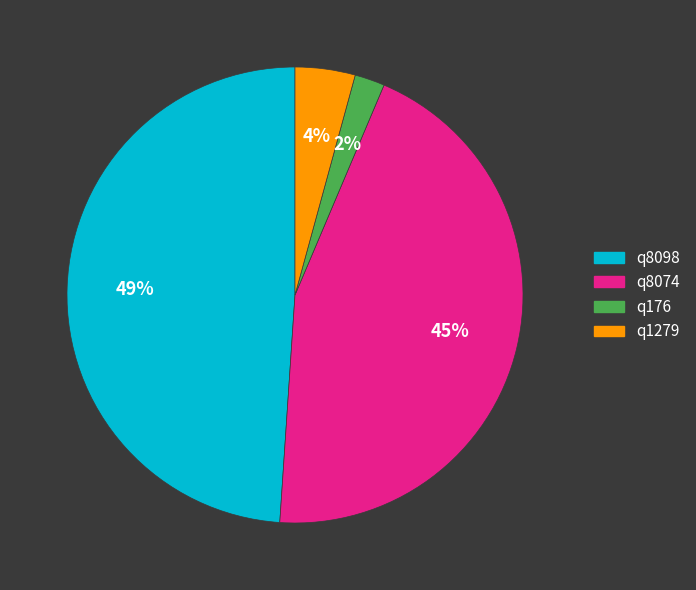

Between q1279 and q8074, which is larger?

q8074